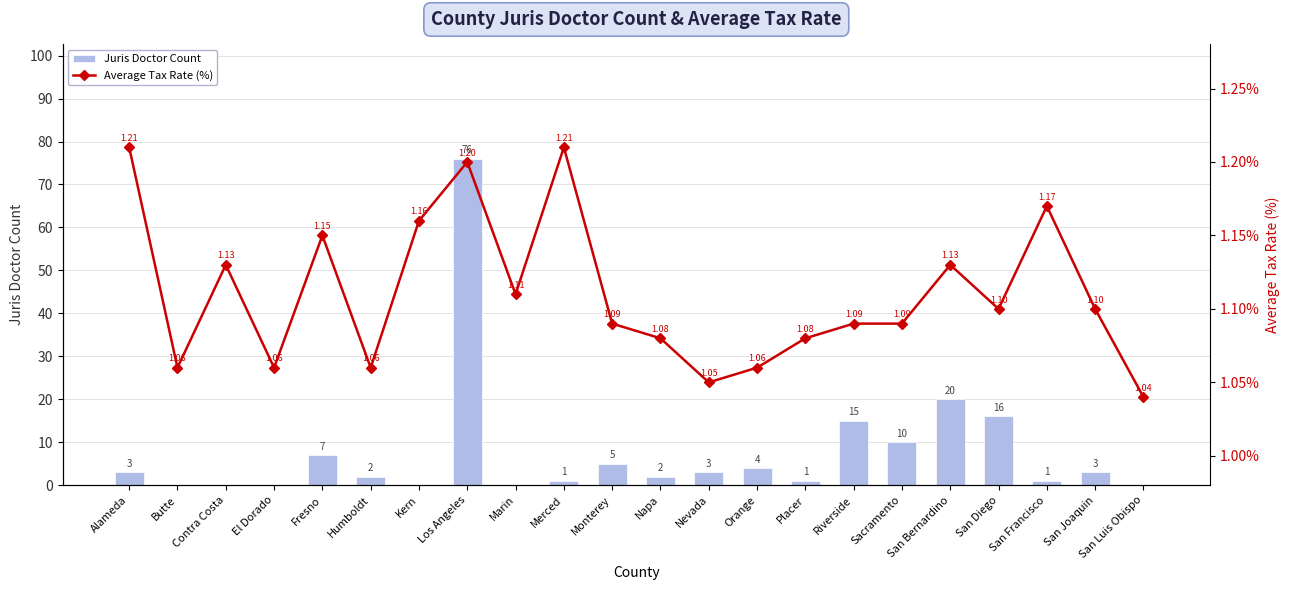

Which category has the lowest value in the Juris Doctor Count series?

Butte